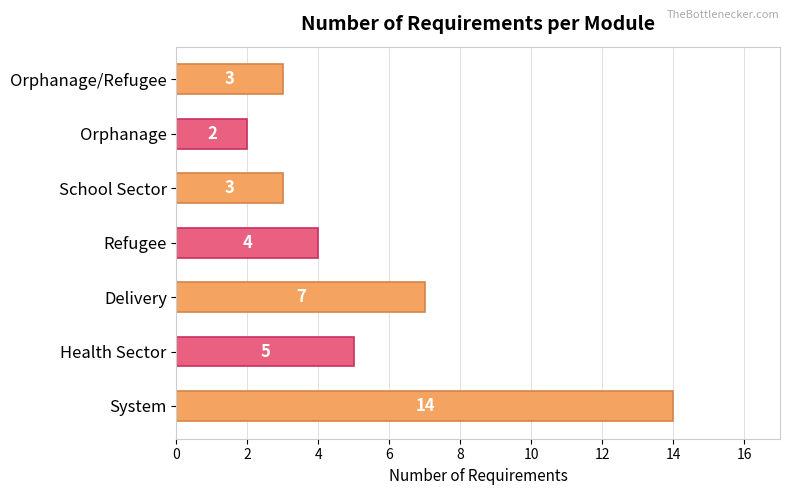

At which label is the value closest to 8?

Delivery